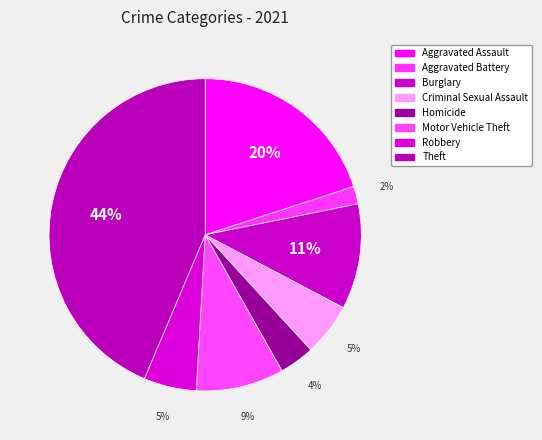

How many slices are in this pie chart?

8